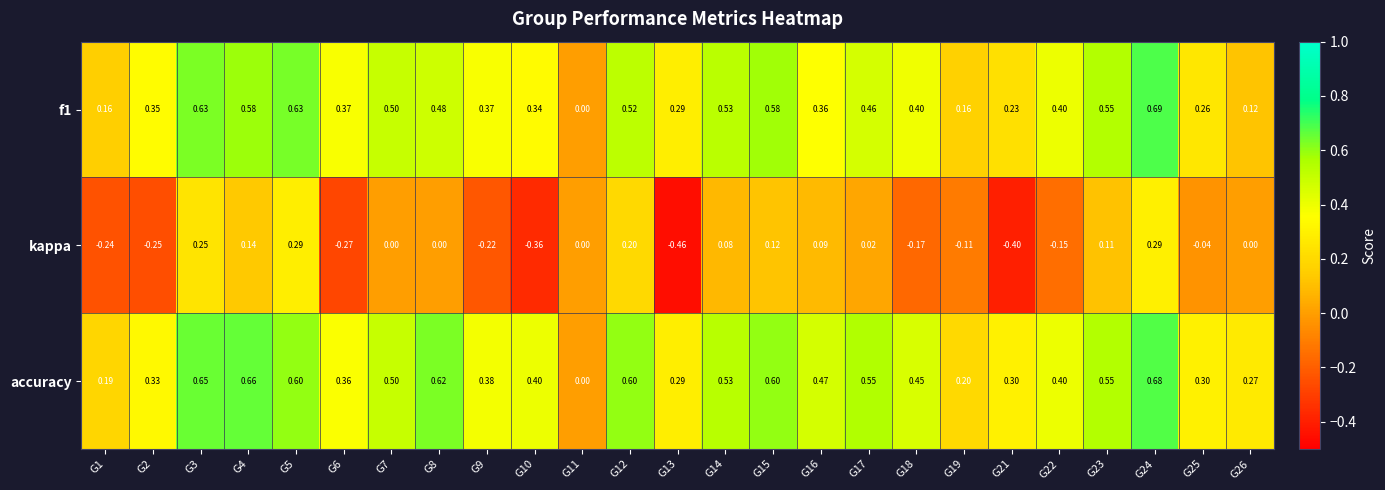

Which series has the widest spread of values?

kappa